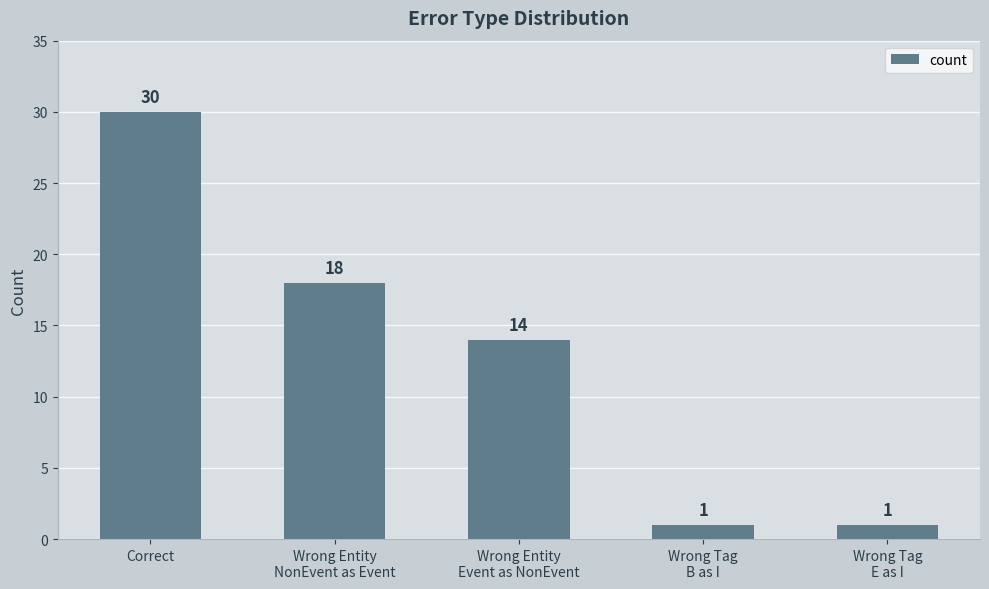

Reading left to right, transcribe all the data shown in this chart.

Correct=30	Wrong Entity
NonEvent as Event=18	Wrong Entity
Event as NonEvent=14	Wrong Tag
B as I=1	Wrong Tag
E as I=1